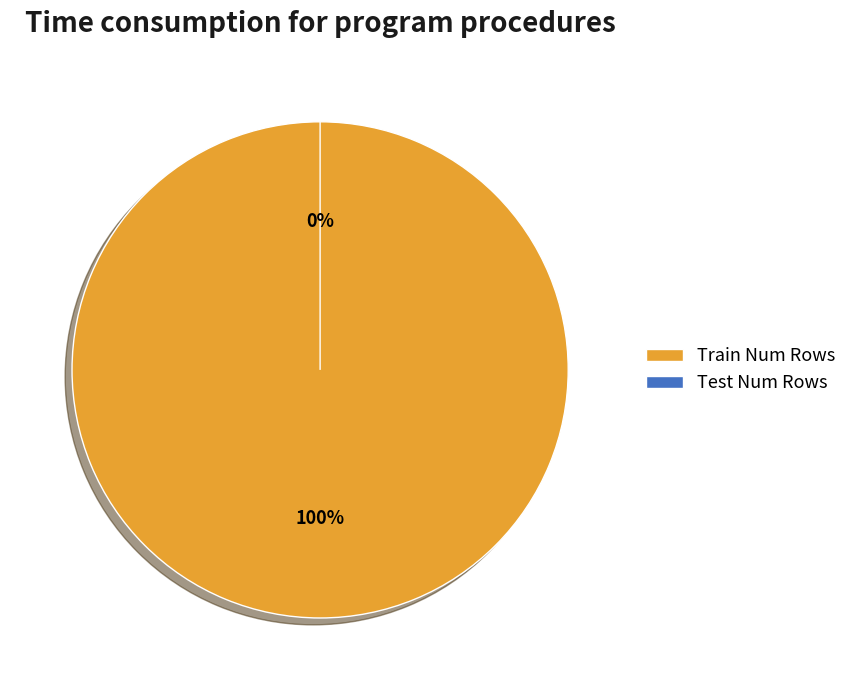

Which category has the smallest portion of the pie?

Test Num Rows